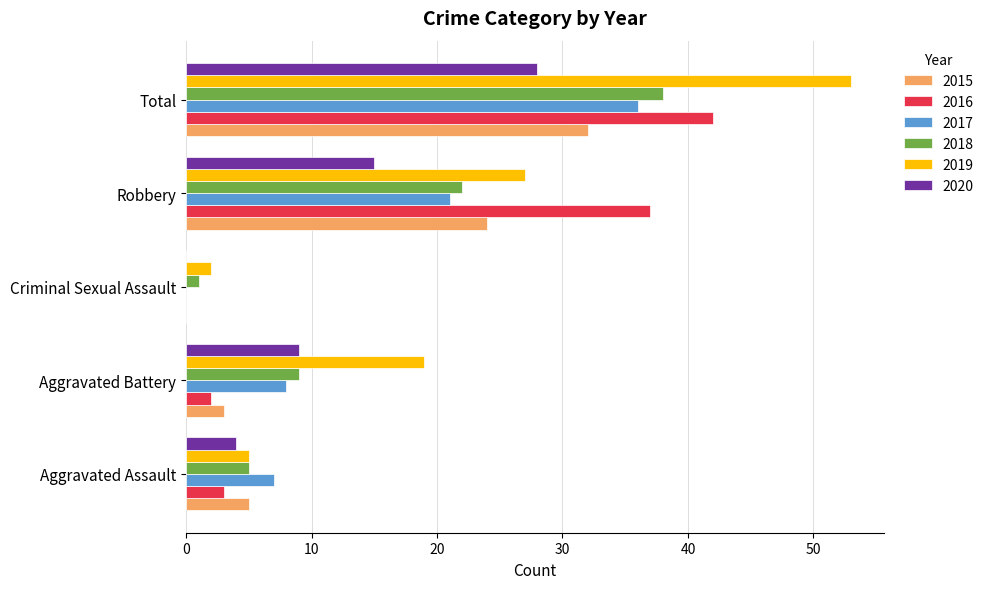

True or false: 2017 has a value of -11 at Criminal Sexual Assault.

False